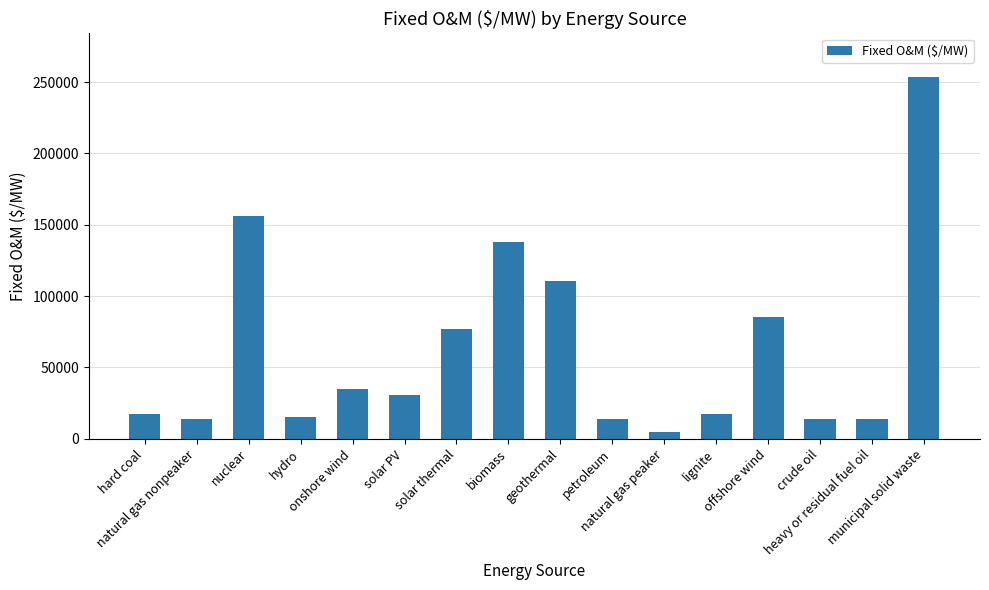

What is the greatest value displayed?

253749.8